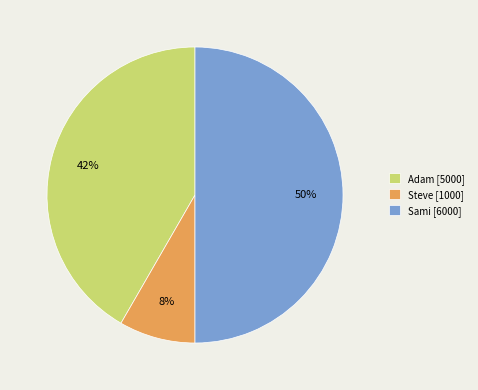

Combined, do Sami [6000] and Steve [1000] account for over 50%?

Yes